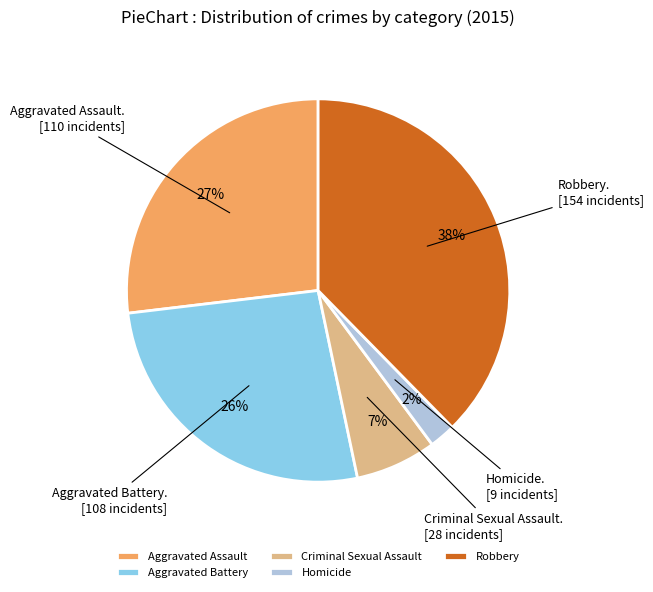

What percentage is the Aggravated Assault slice, to the nearest percent?

27%